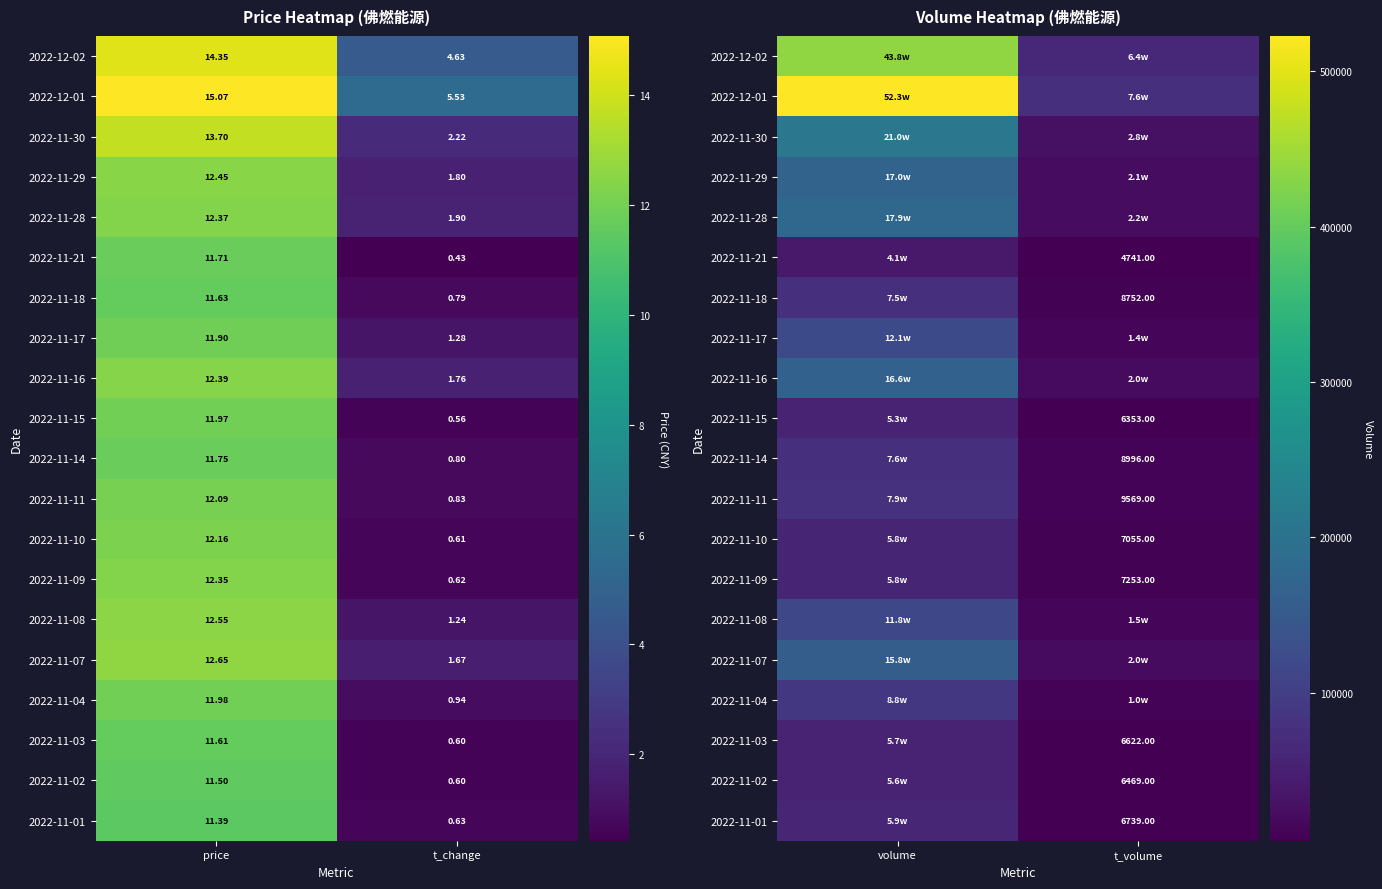

At which category does the chart reach its minimum across all series?

t_volume